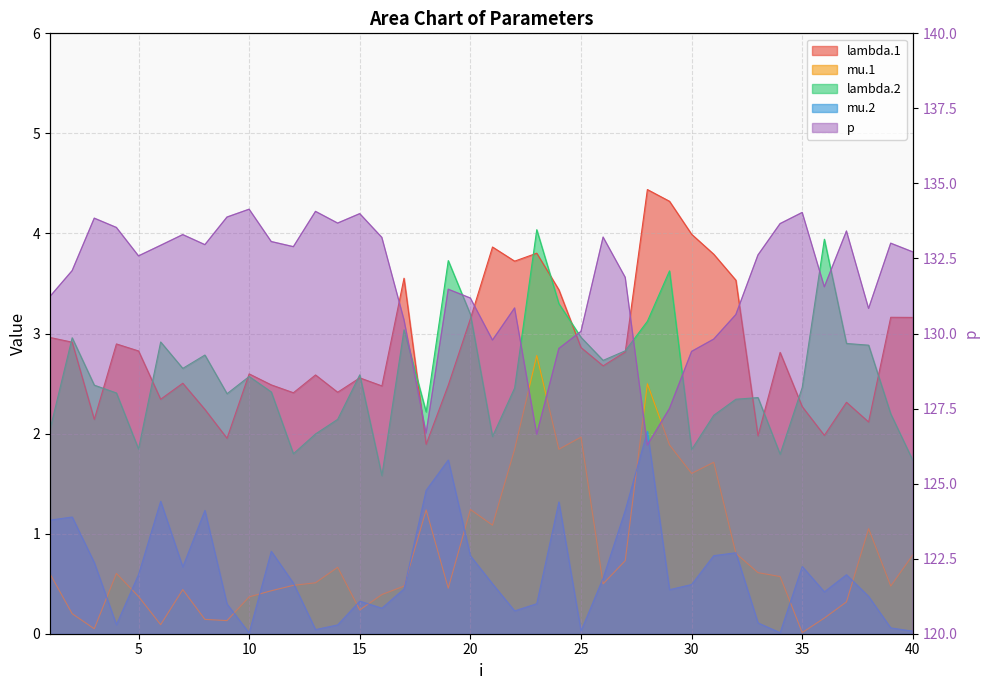

What is the difference between the highest and lowest values at 38?

130.5